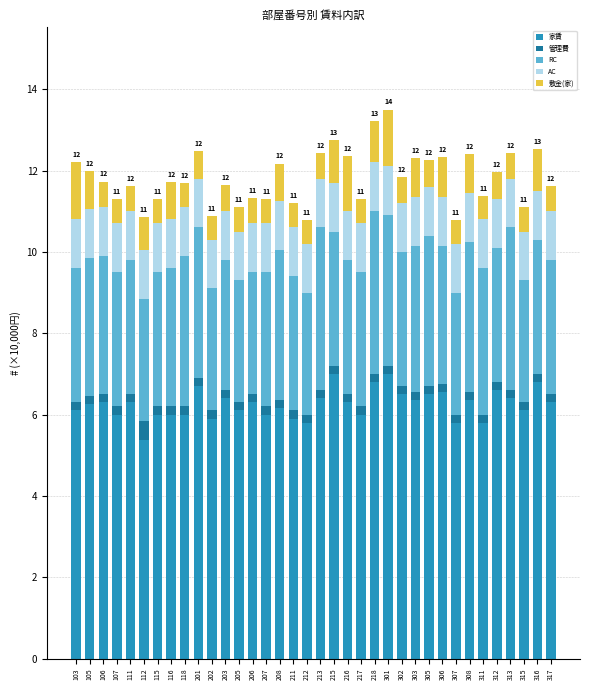

What is the highest value of the 家賃 series?

7.0